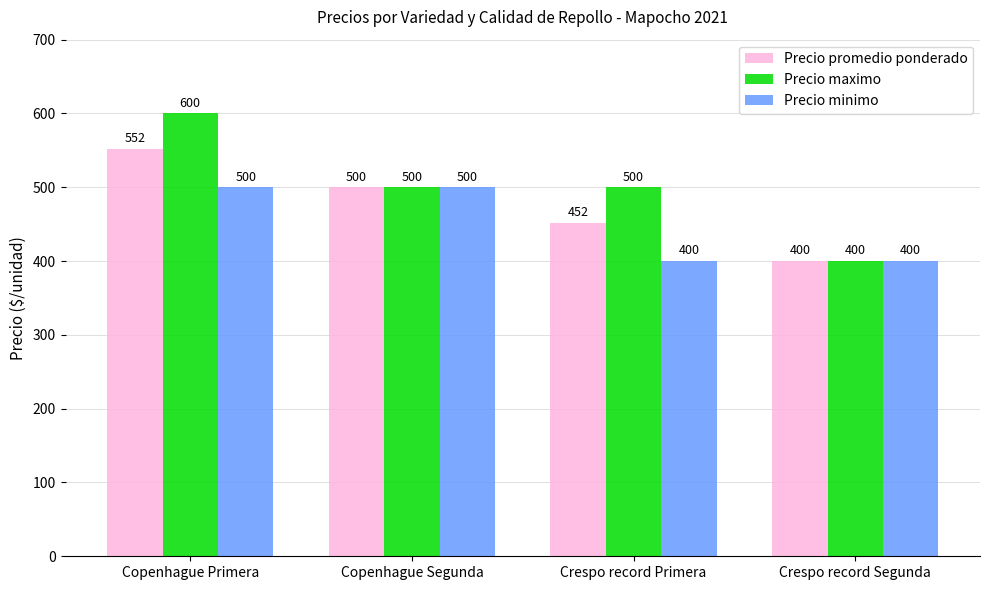

Reading left to right, what are all the values shown in this chart?

Precio promedio ponderado: 552	500	452	400
Precio maximo: 600	500	500	400
Precio minimo: 500	500	400	400